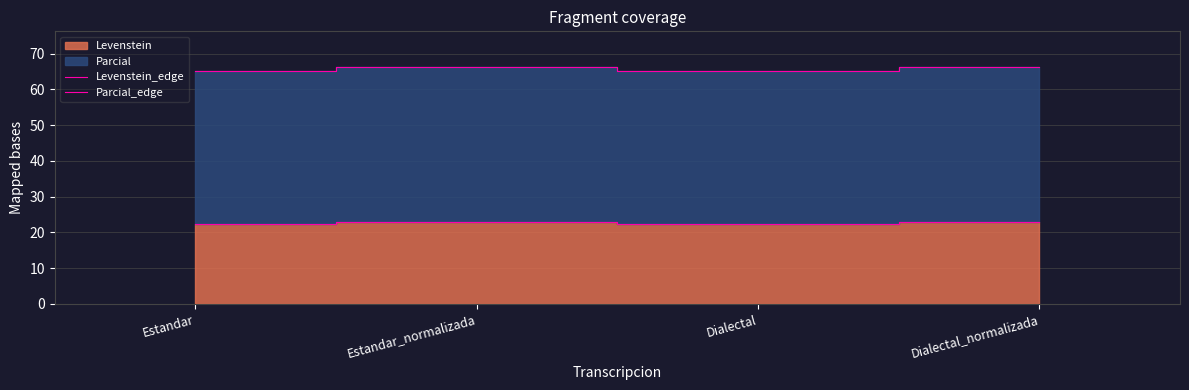

True or false: Levenstein_edge has more than 1 points higher than both neighbors.

False